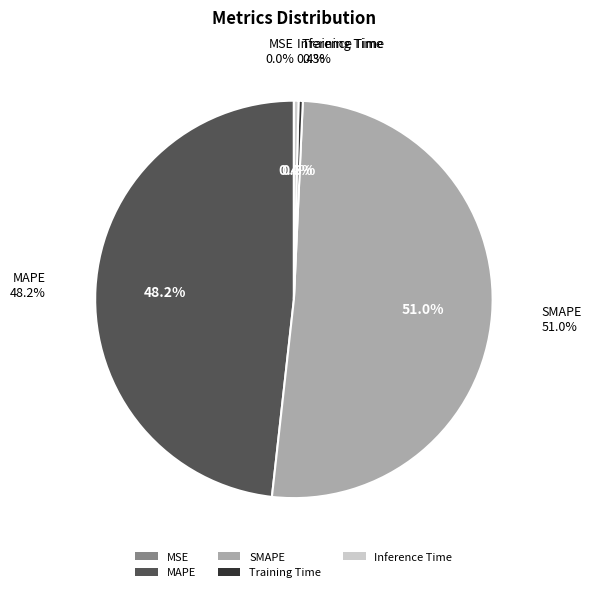

Is it true that Training Time is 1% of the pie?

False